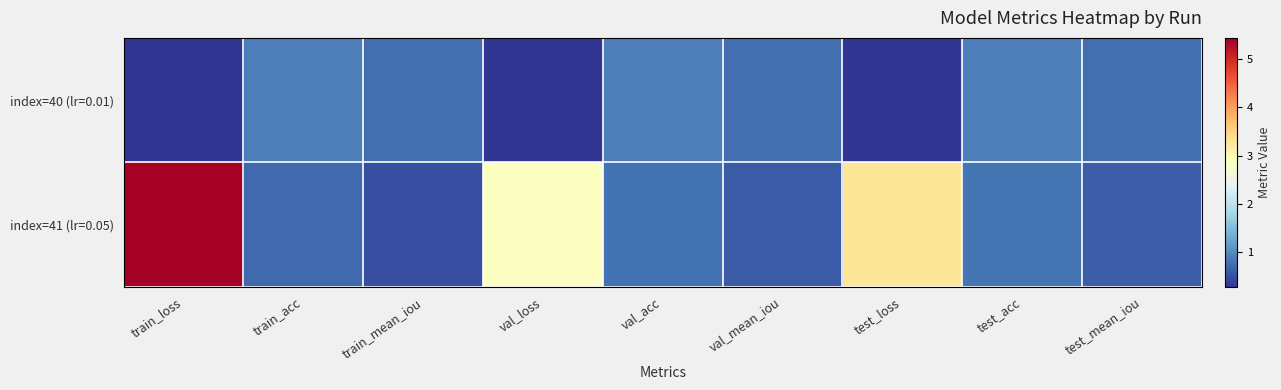

Between train_mean_iou and val_acc, which is larger?

val_acc